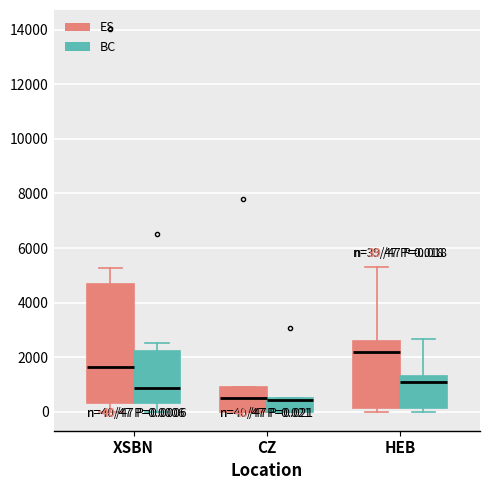

Which box is the tallest, from its lower edge to its upper edge?

XSBN (ES)